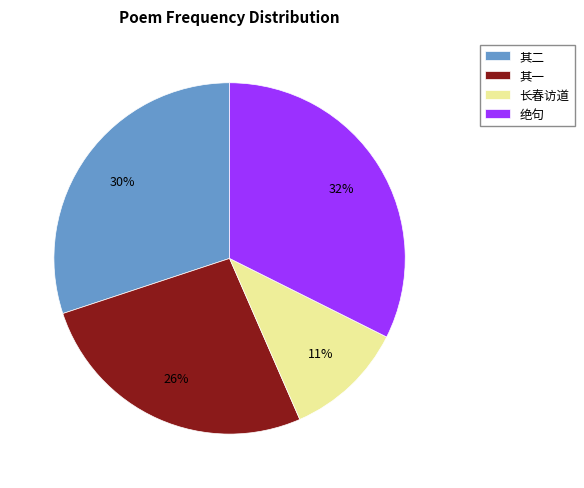

The 其二 slice represents 19% of the pie. True or false?

False